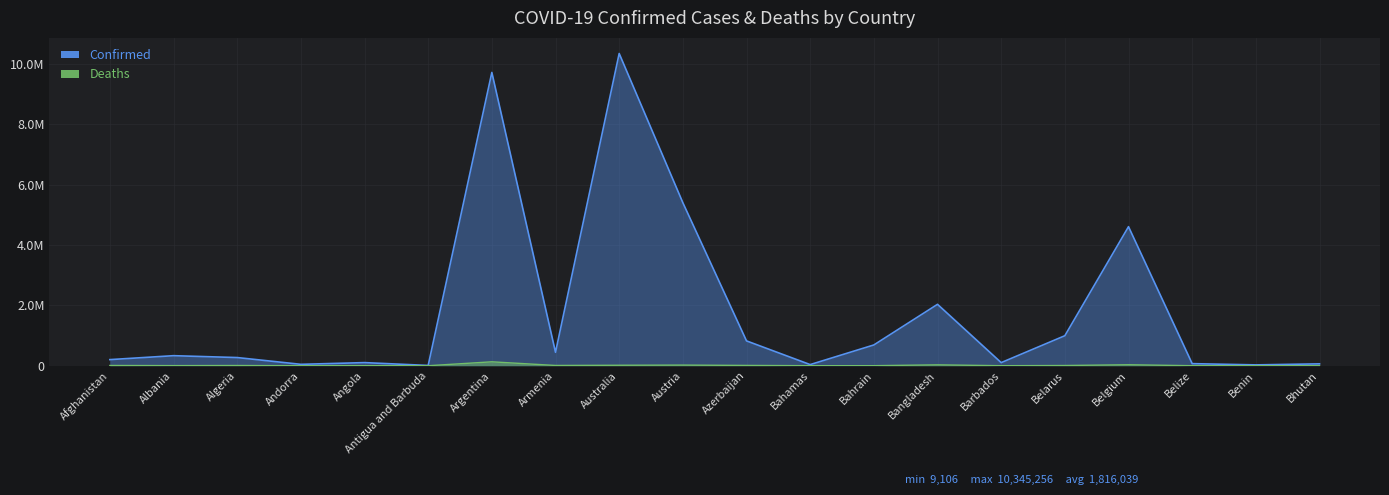

What value does the Deaths series have at Antigua and Barbuda, to the nearest 100?

100